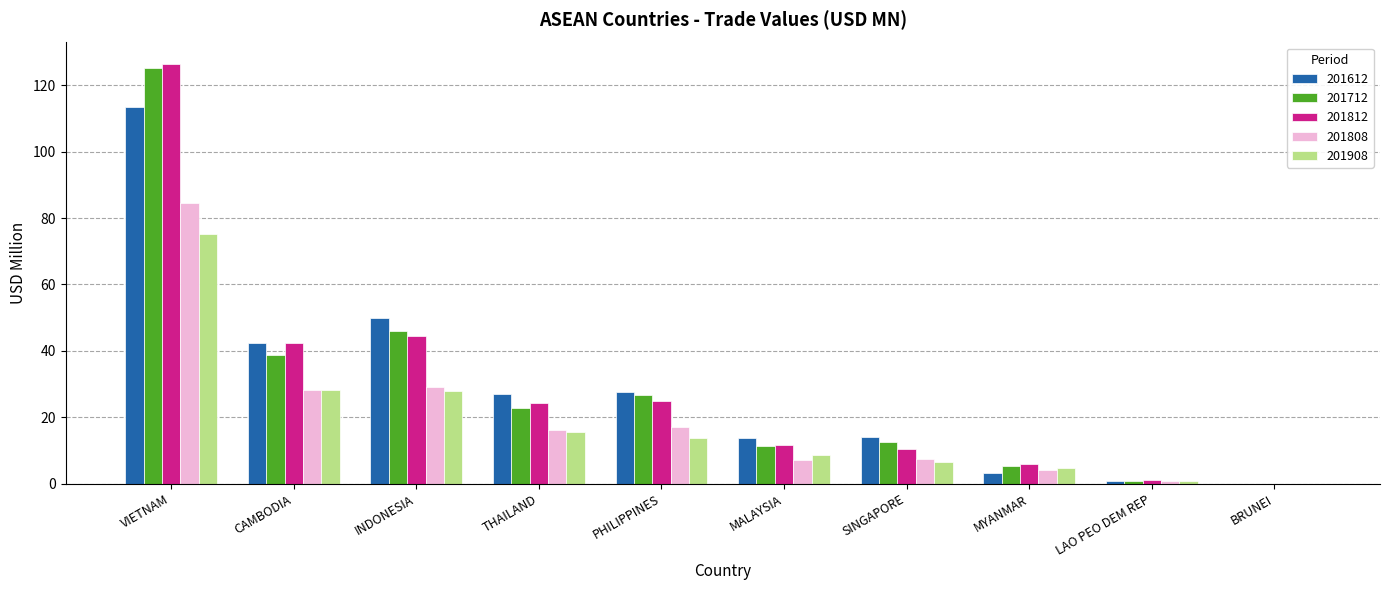

What are all the series names shown in the legend?

201612, 201712, 201812, 201808, 201908